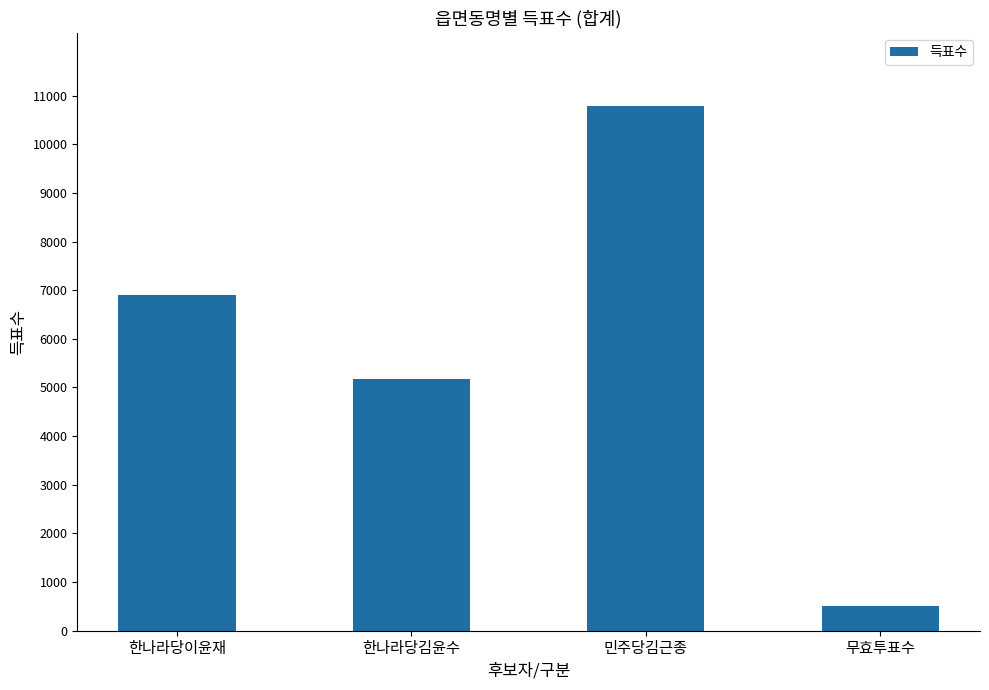

Count the values in the range 5176 to 10787.

3